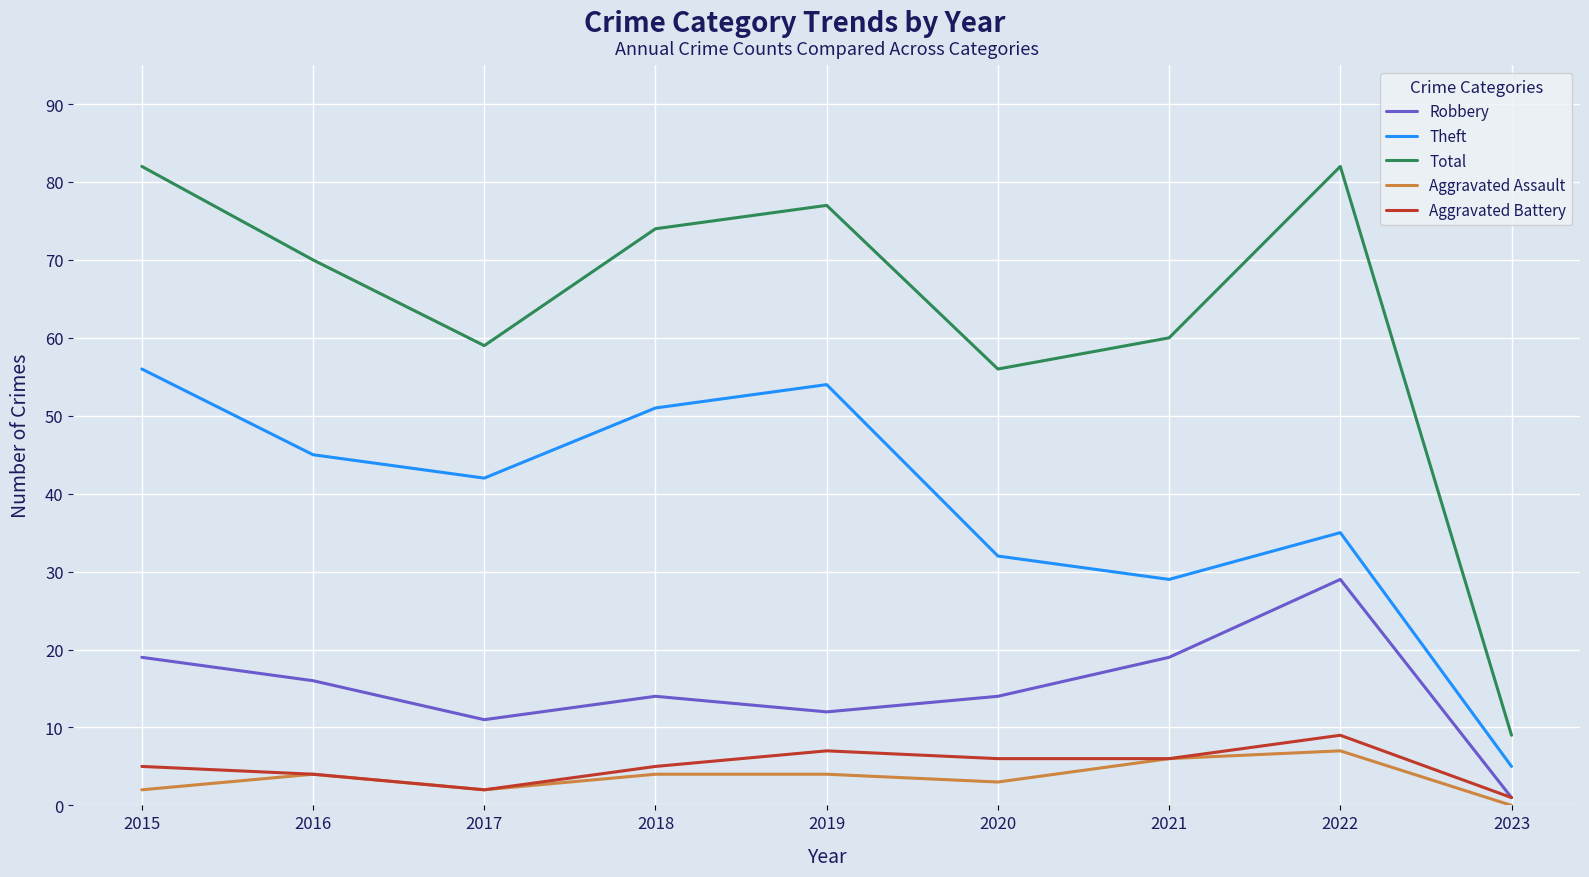

Rank the series at 2018 from lowest to highest value.

Aggravated Assault, Aggravated Battery, Robbery, Theft, Total